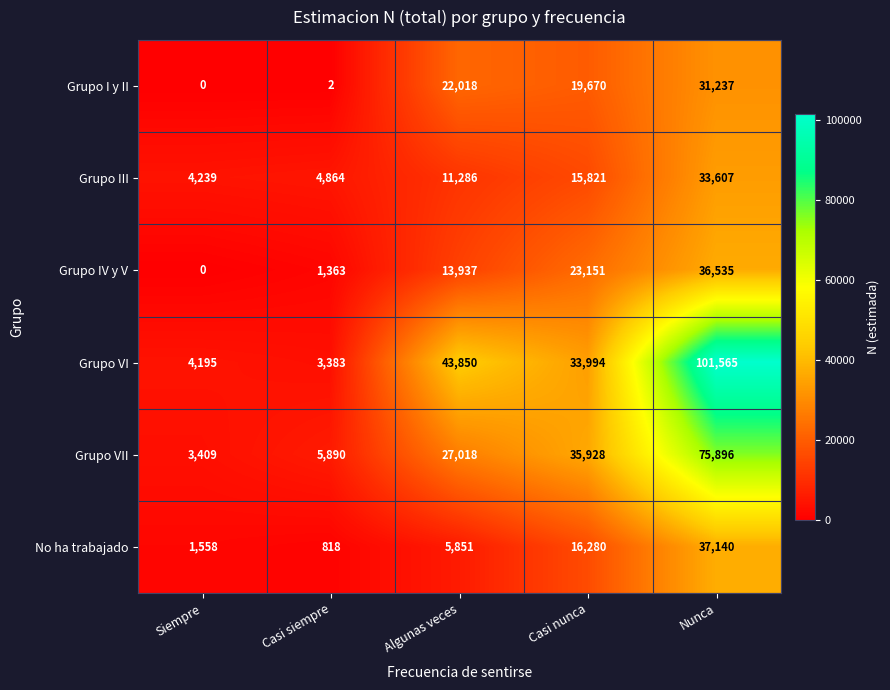

At which category is the sum across all series the highest?

Nunca